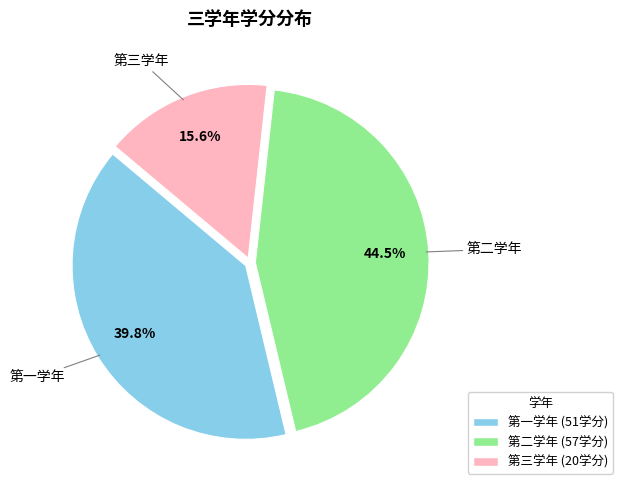

What percentage is NOT represented by 第三学年?

84.4%